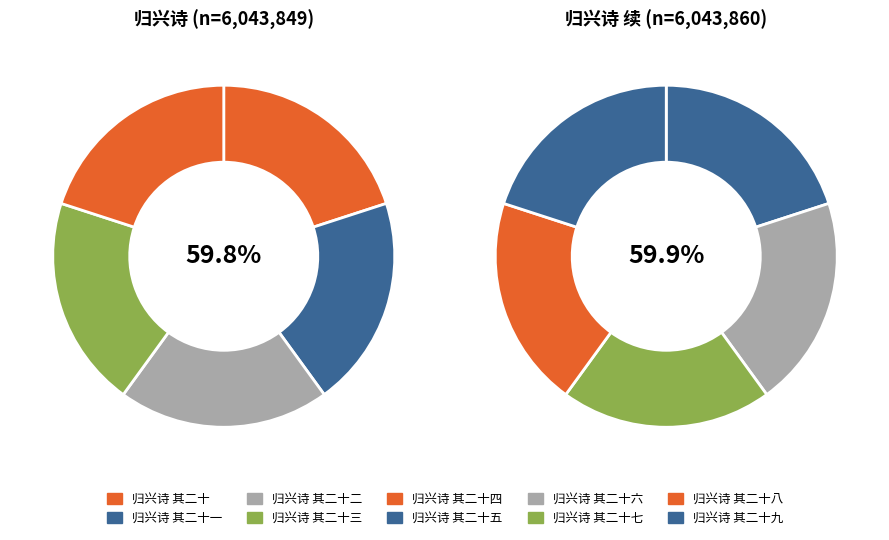

Is there any slice that represents more than half of the pie?

No